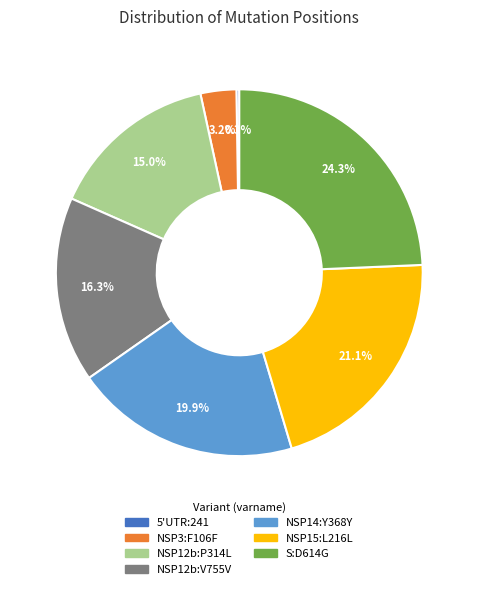

Is there any slice that represents more than half of the pie?

No